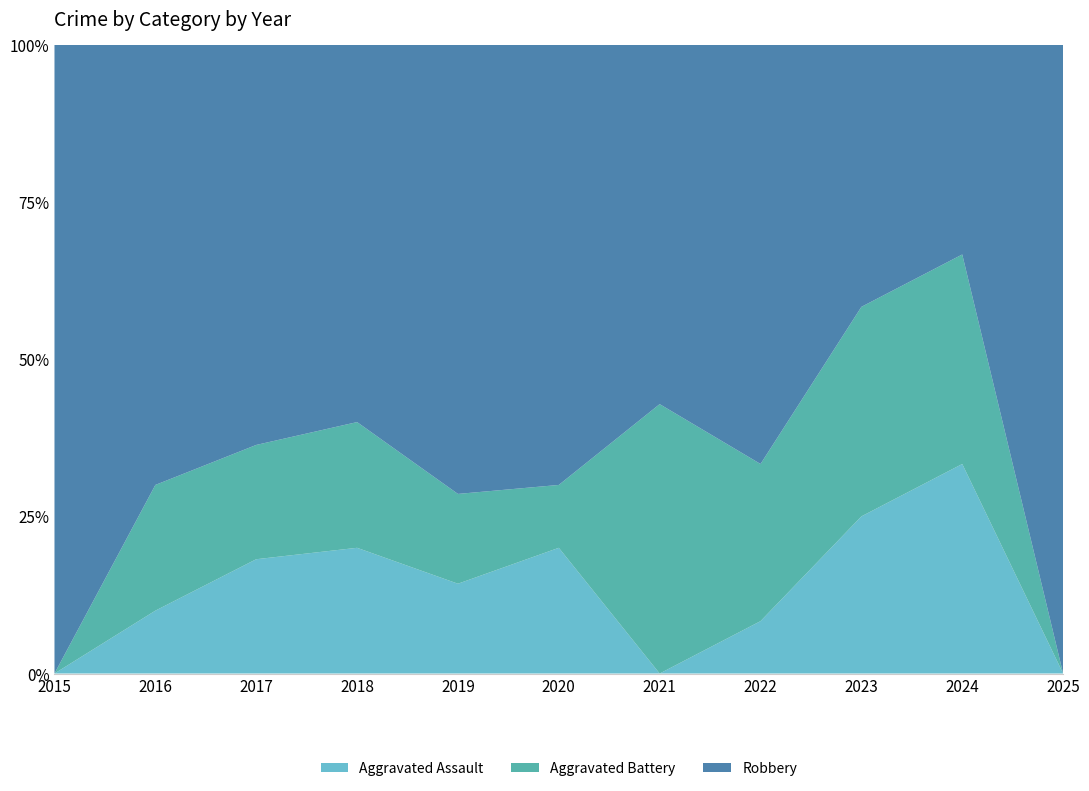

Reading left to right, extract all data points from this chart.

Aggravated Assault: 0	1	2	2	1	2	0	1	3	1	0
Aggravated Battery: 0	2	2	2	1	1	3	3	4	1	0
Robbery: 7	7	7	6	5	7	4	8	5	1	1